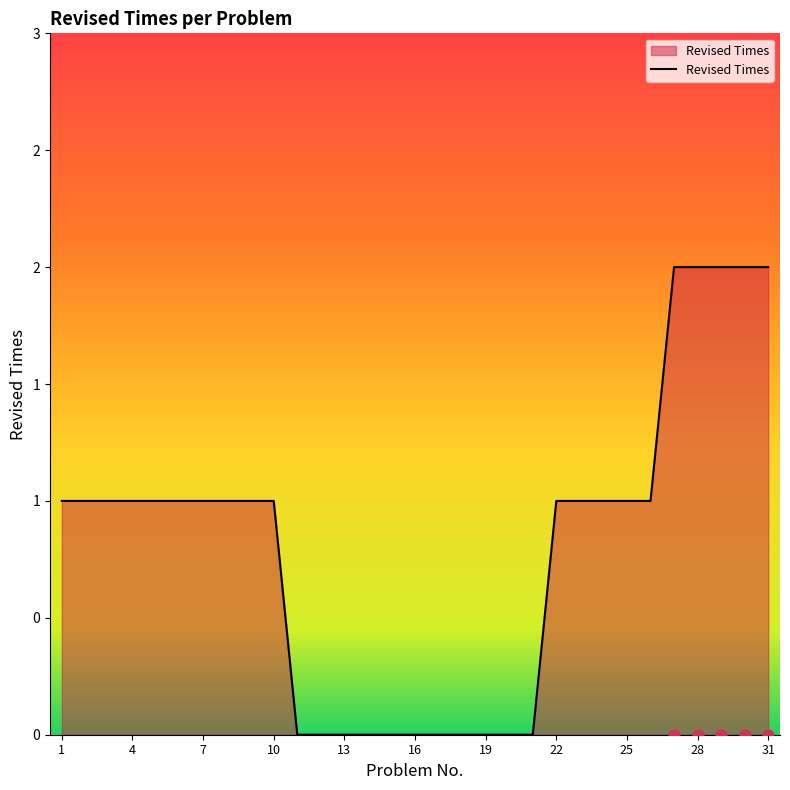

Between 5 and 18, which is larger?

5